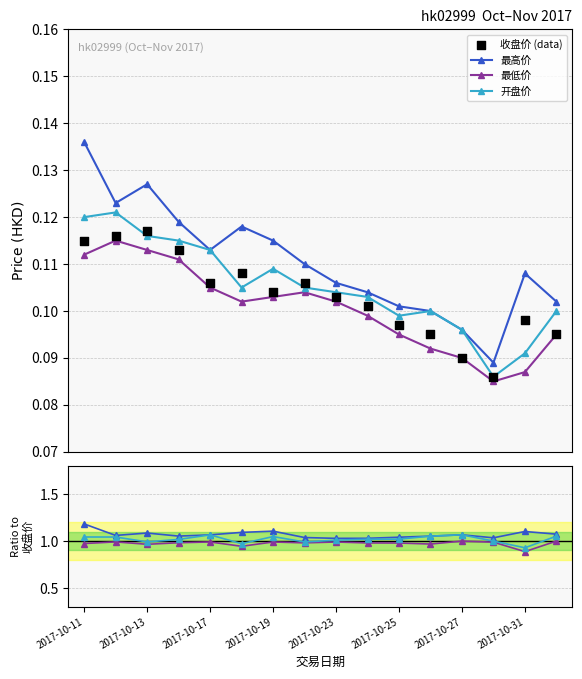

Is the value of 最低价 at 2017-10-17 greater than the value of 开盘价 at 2017-10-27?

No